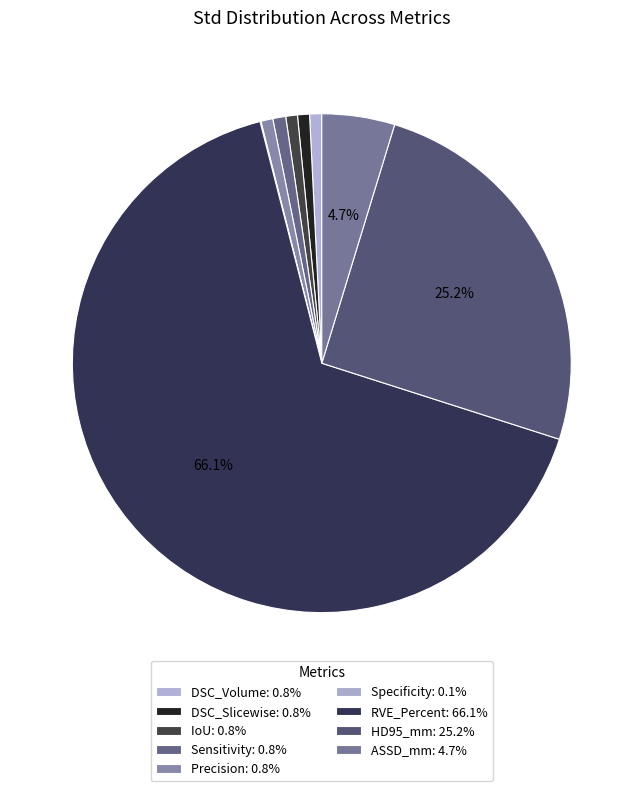

Does HD95_mm account for over 50% of the chart?

No